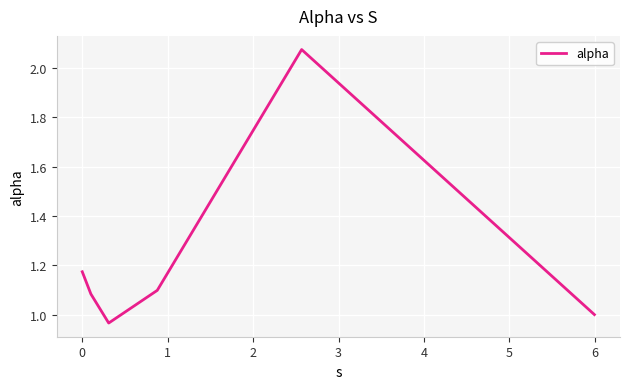

What is the sum of all values?

7.4